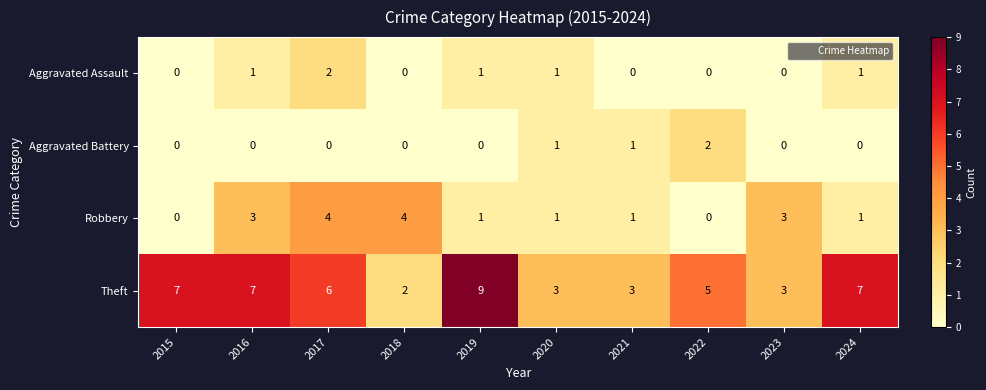

Is it true that Theft equals 7 at 2015?

True